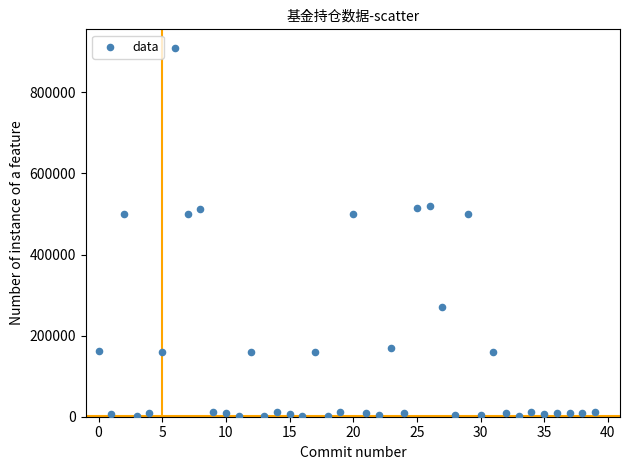

What is the range of Y values (max minus min)?

909385